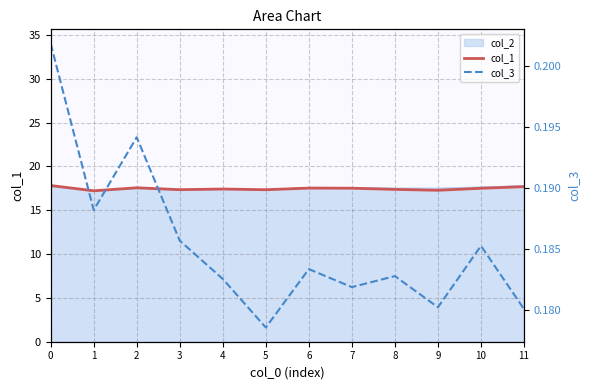

Reading left to right, transcribe all the data shown in this chart.

col_1: 0=17.8	1=17.2	2=17.6	3=17.3	4=17.4	5=17.3	6=17.5	7=17.5	8=17.4	9=17.3	10=17.5	11=17.7
col_3: 0=0.2	1=0.2	2=0.2	3=0.2	4=0.2	5=0.2	6=0.2	7=0.2	8=0.2	9=0.2	10=0.2	11=0.2